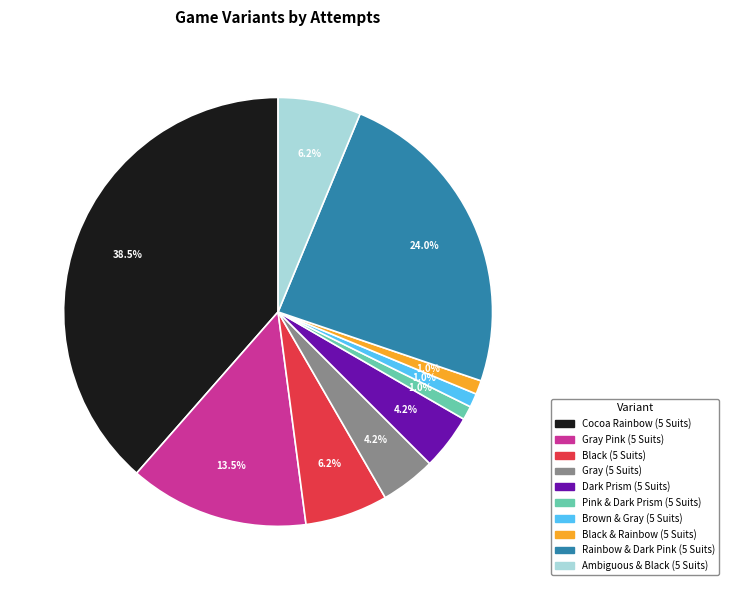

Count the number of slices in the pie.

10